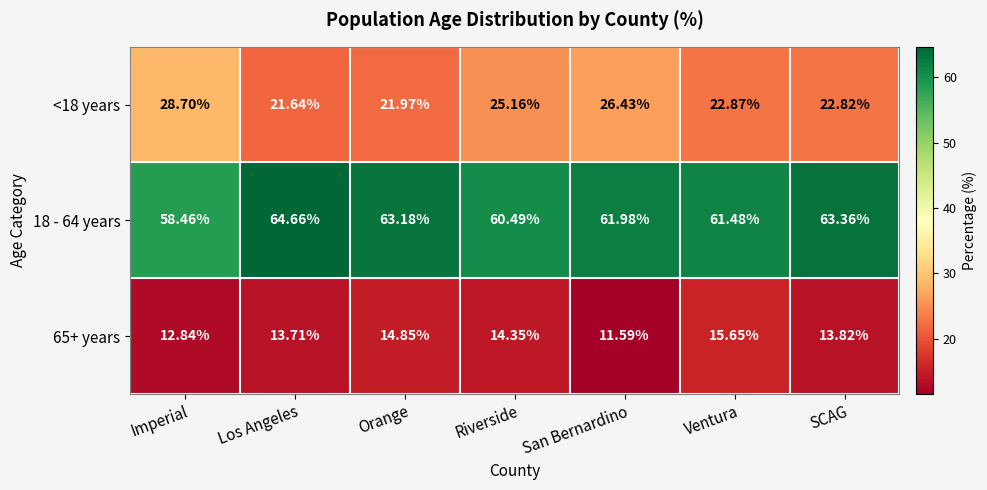

Which label corresponds to the smallest value in the chart?

San Bernardino